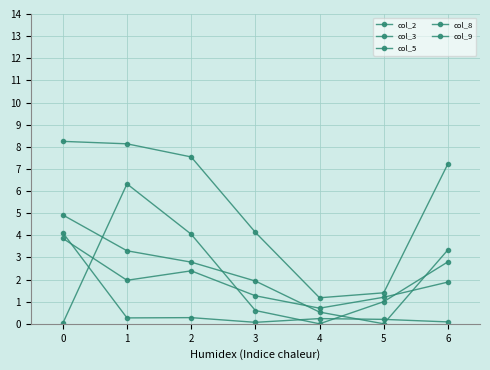

How many distinct data groups are displayed?

5